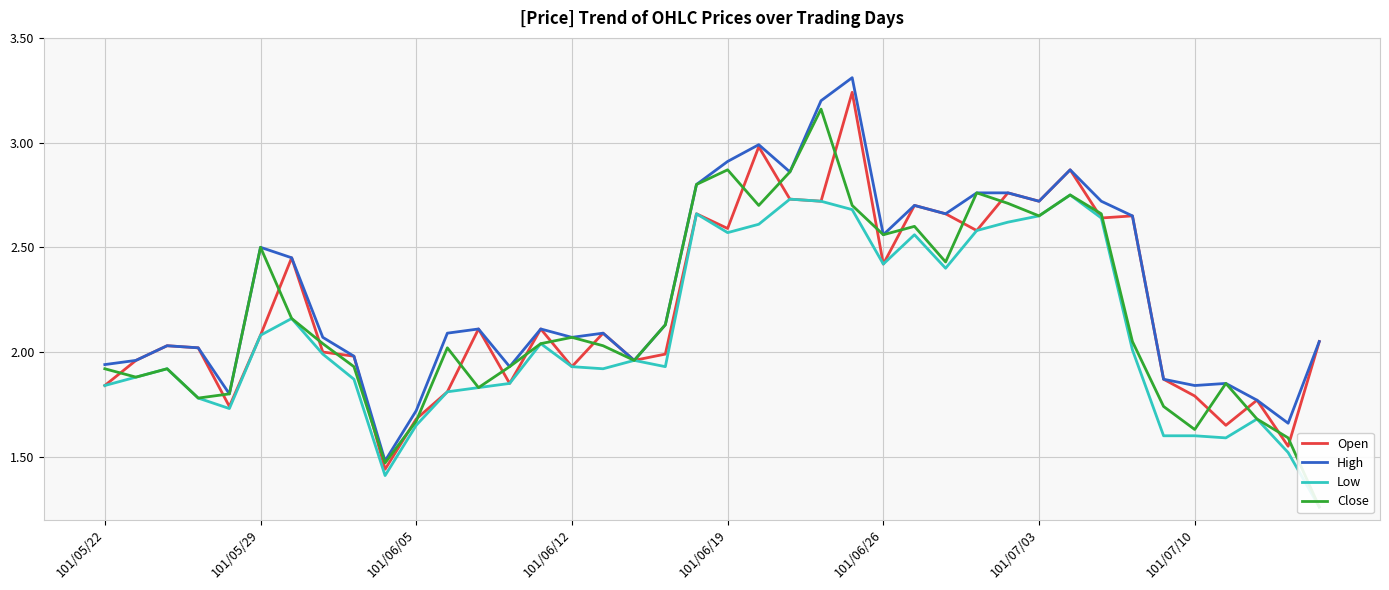

The value of High at 101/06/05 is 2.3. True or false?

False